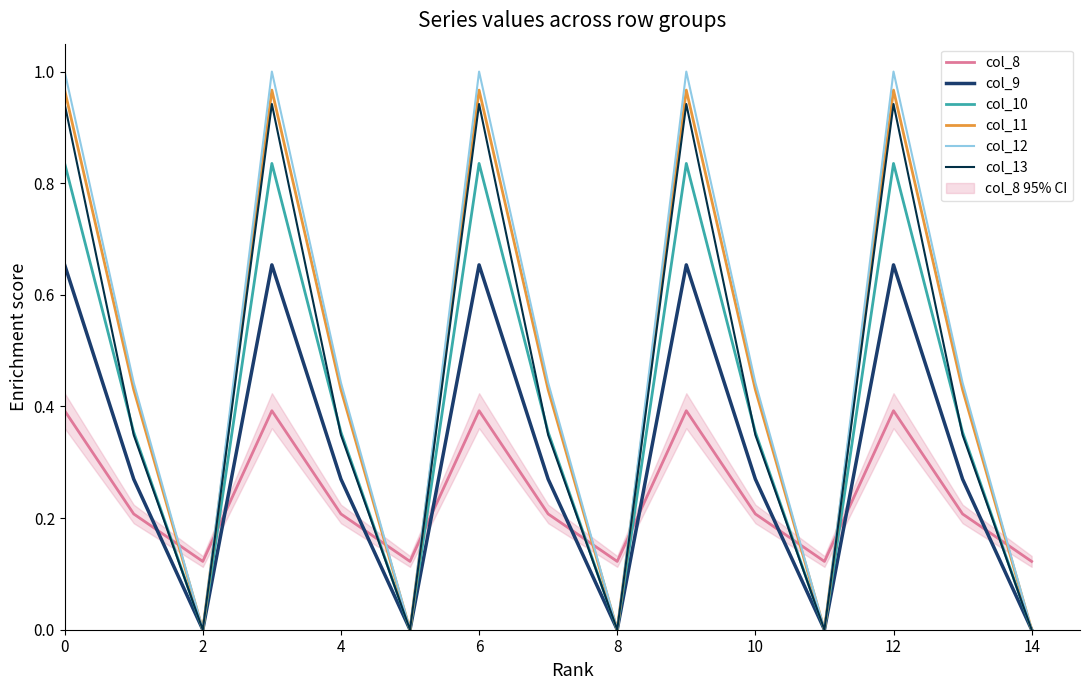

How many col_8 values are between 0 and 1?

15